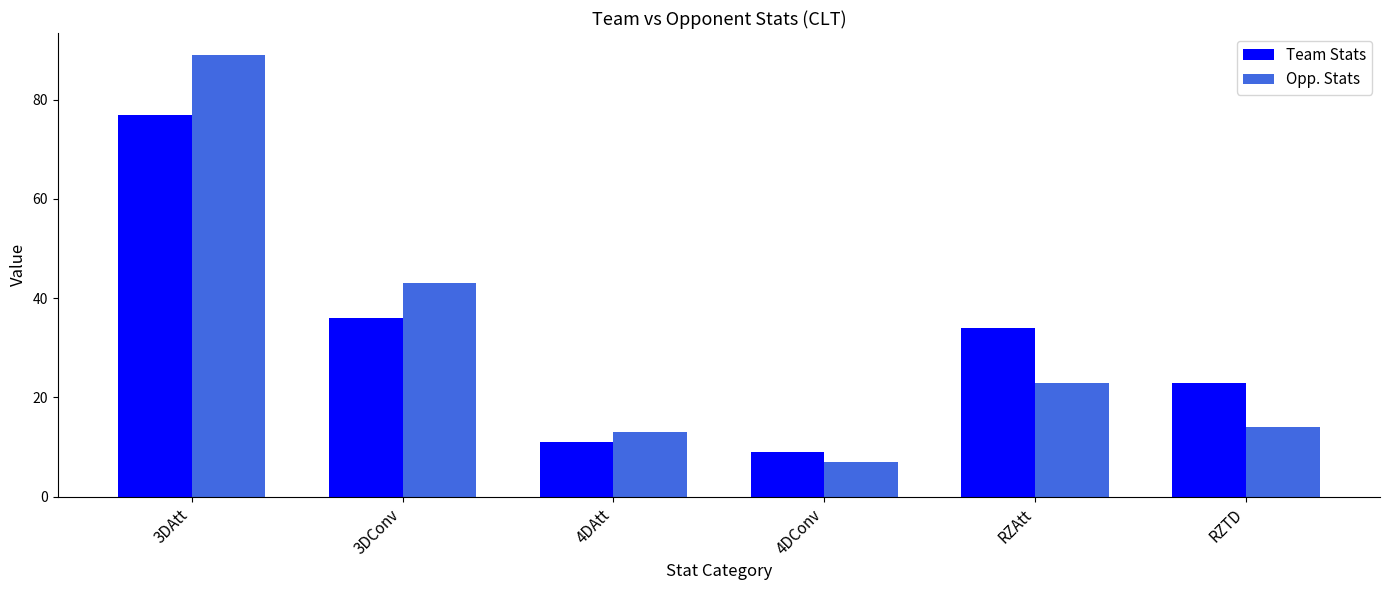

Reading left to right, transcribe all the data shown in this chart.

Team Stats: 77	36	11	9	34	23
Opp. Stats: 89	43	13	7	23	14